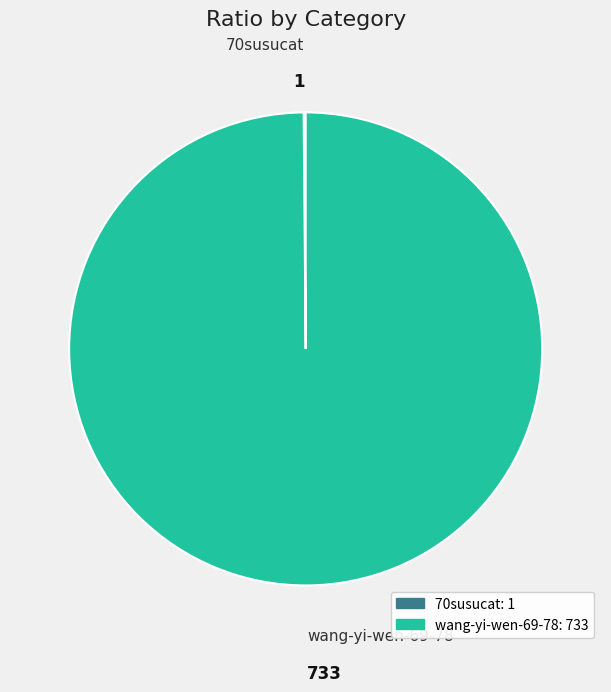

Does wang-yi-wen-69-78 represent more than half of the total?

Yes